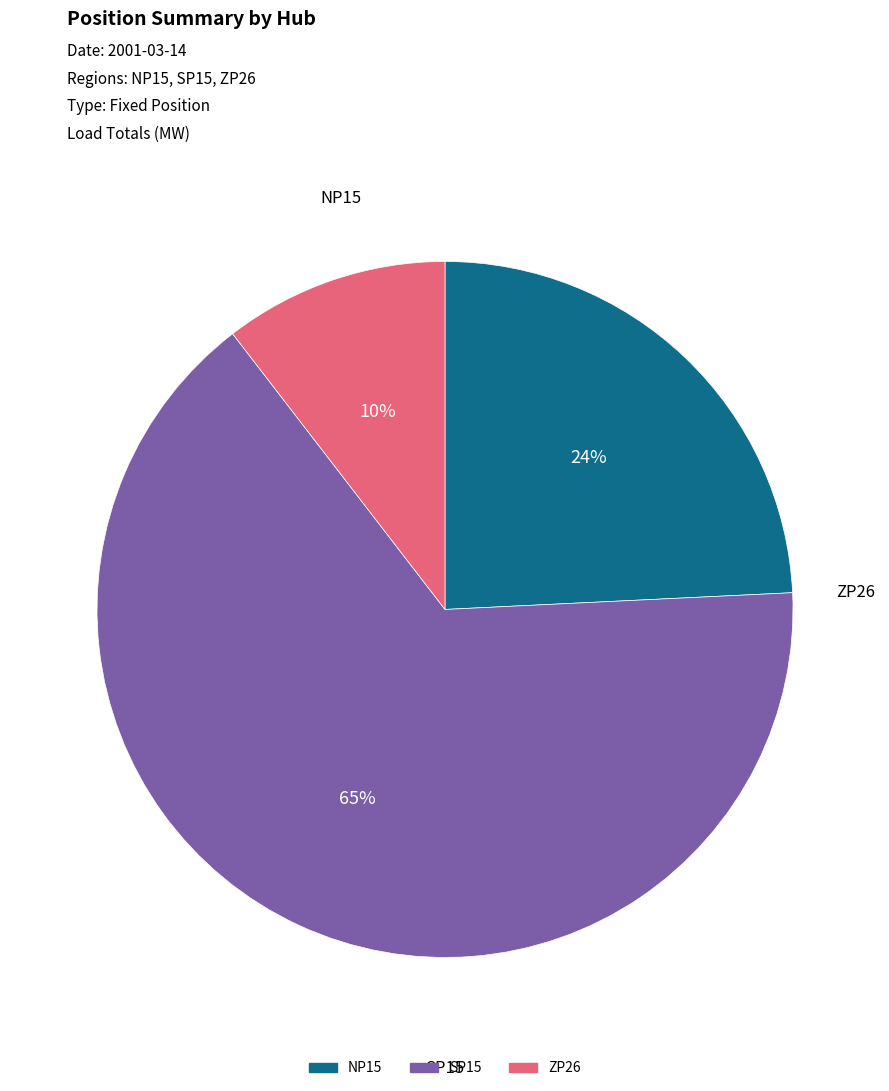

Rank the categories by value from lowest to highest.

ZP26, NP15, SP15